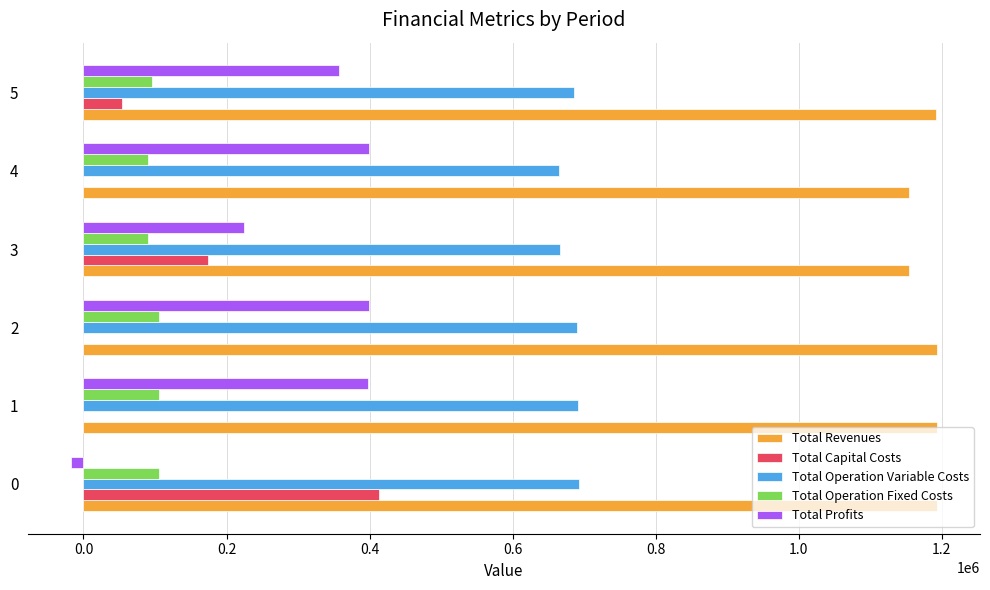

The value of Total Operation Fixed Costs at 5 is 95217.3. True or false?

True